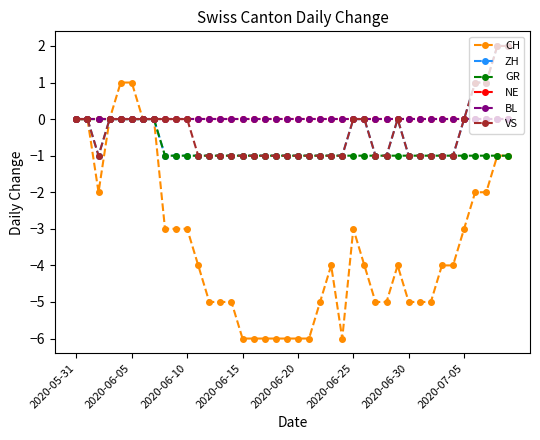

True or false: CH and NE cross at least once.

False